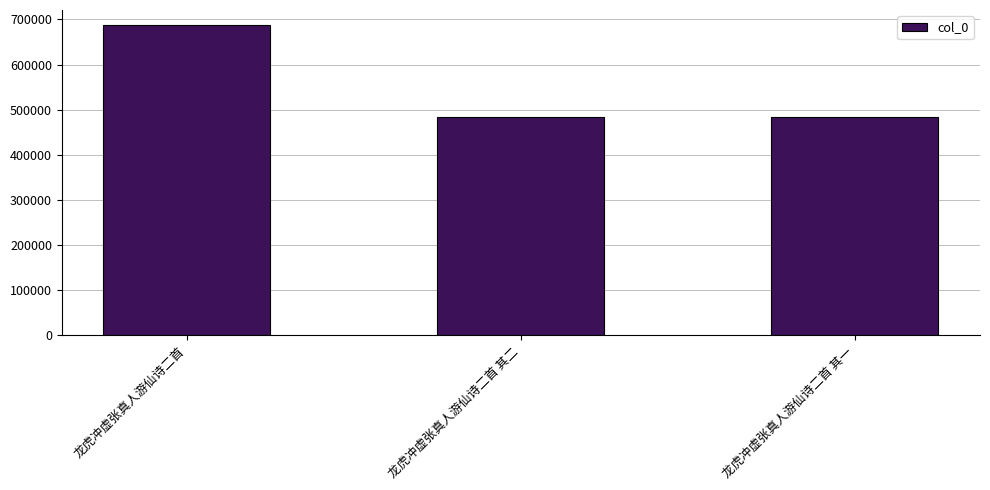

What is the value of the 3rd bar from the left?

483107